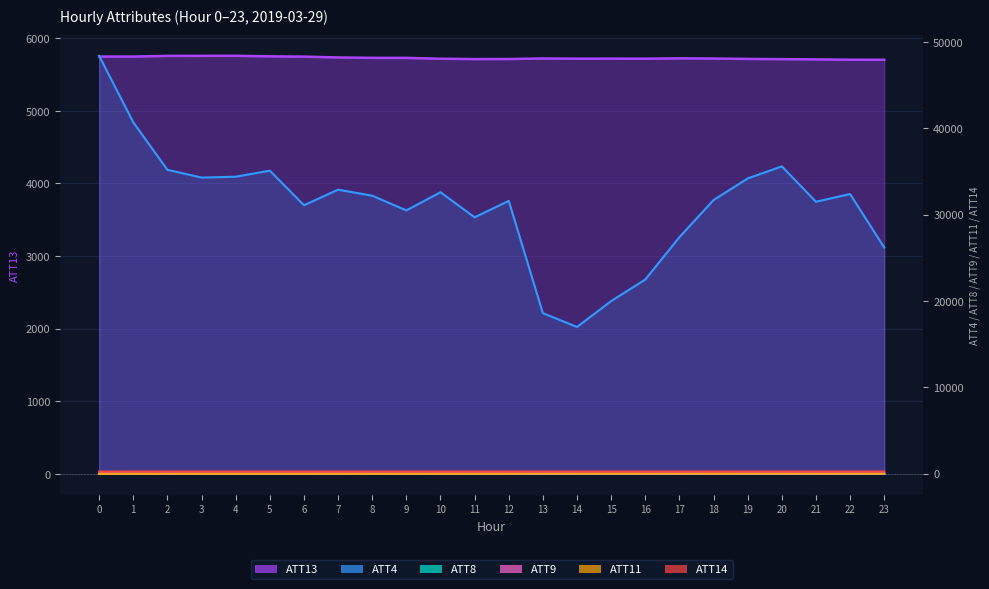

The value of ATT11 at 7 is -1.5. True or false?

False